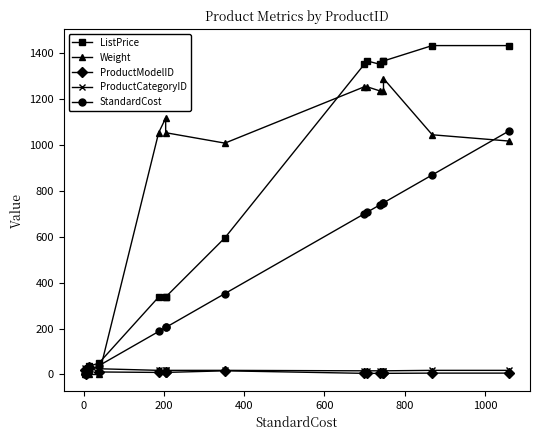

Which series has the largest total across all categories?

Weight